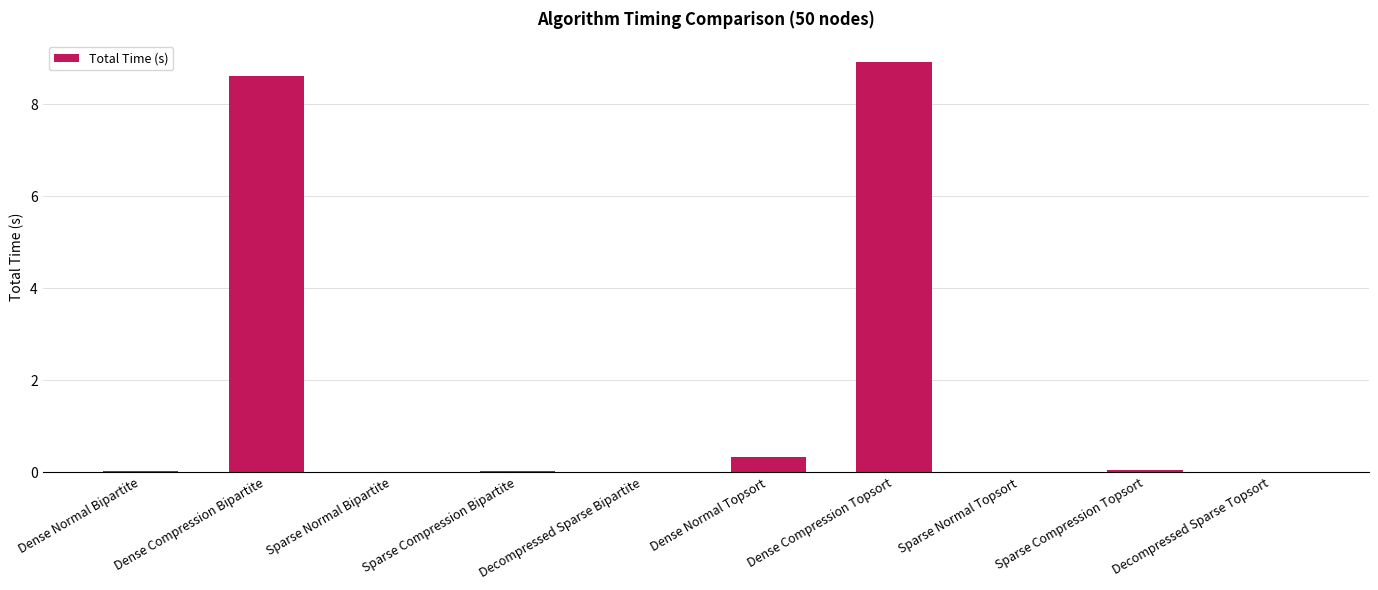

What is the maximum value shown in the chart?

8.9